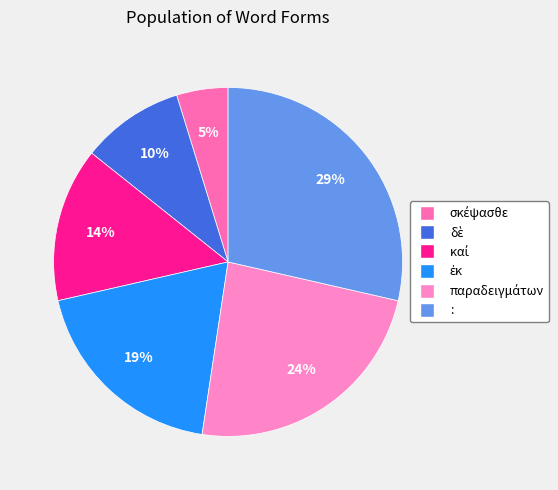

Count the number of slices in the pie.

6